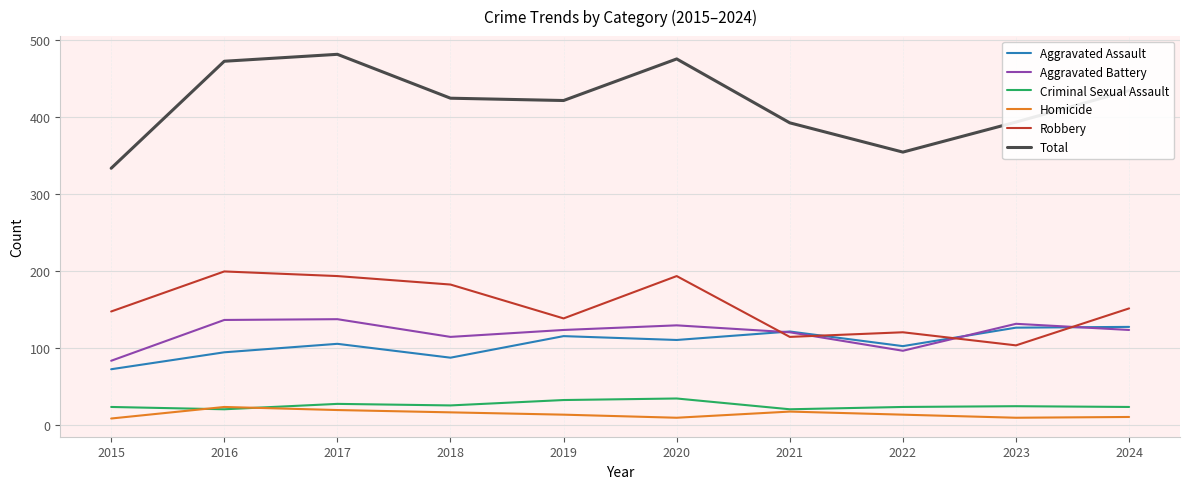

What are all the series names shown in the legend?

Aggravated Assault, Aggravated Battery, Criminal Sexual Assault, Homicide, Robbery, Total